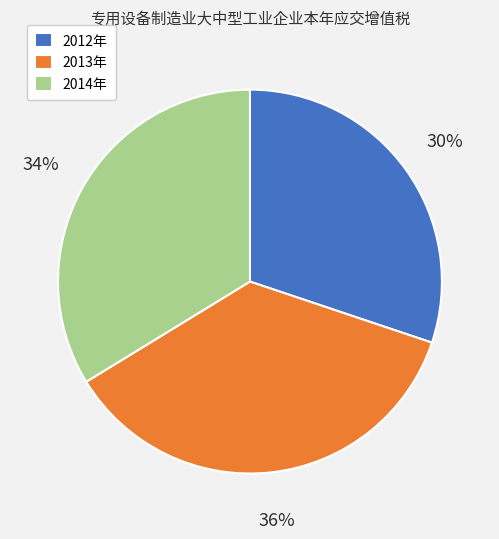

Is it true that 2012年 is 30% of the pie?

True